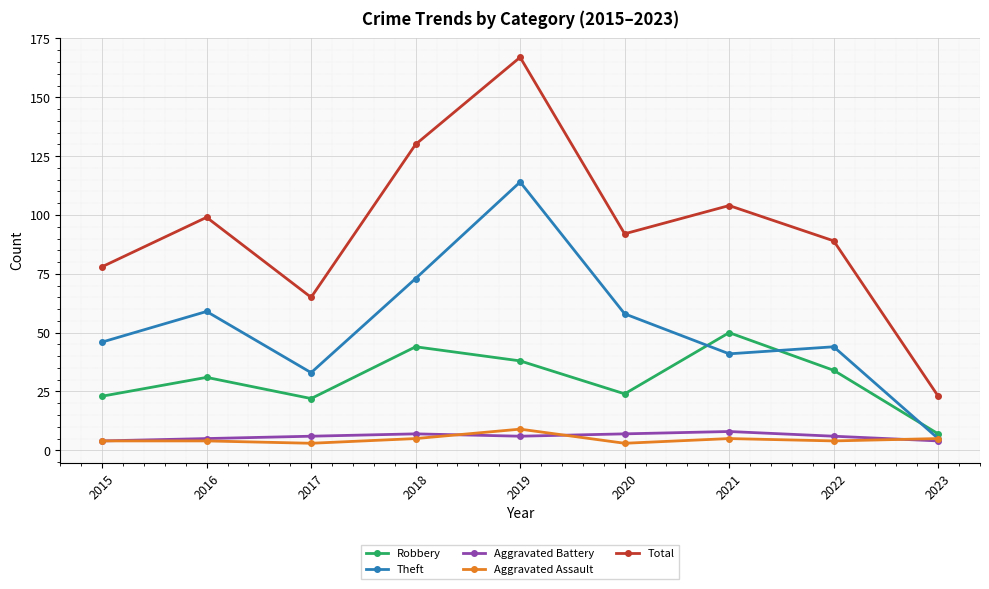

Count the number of categories in the chart.

9